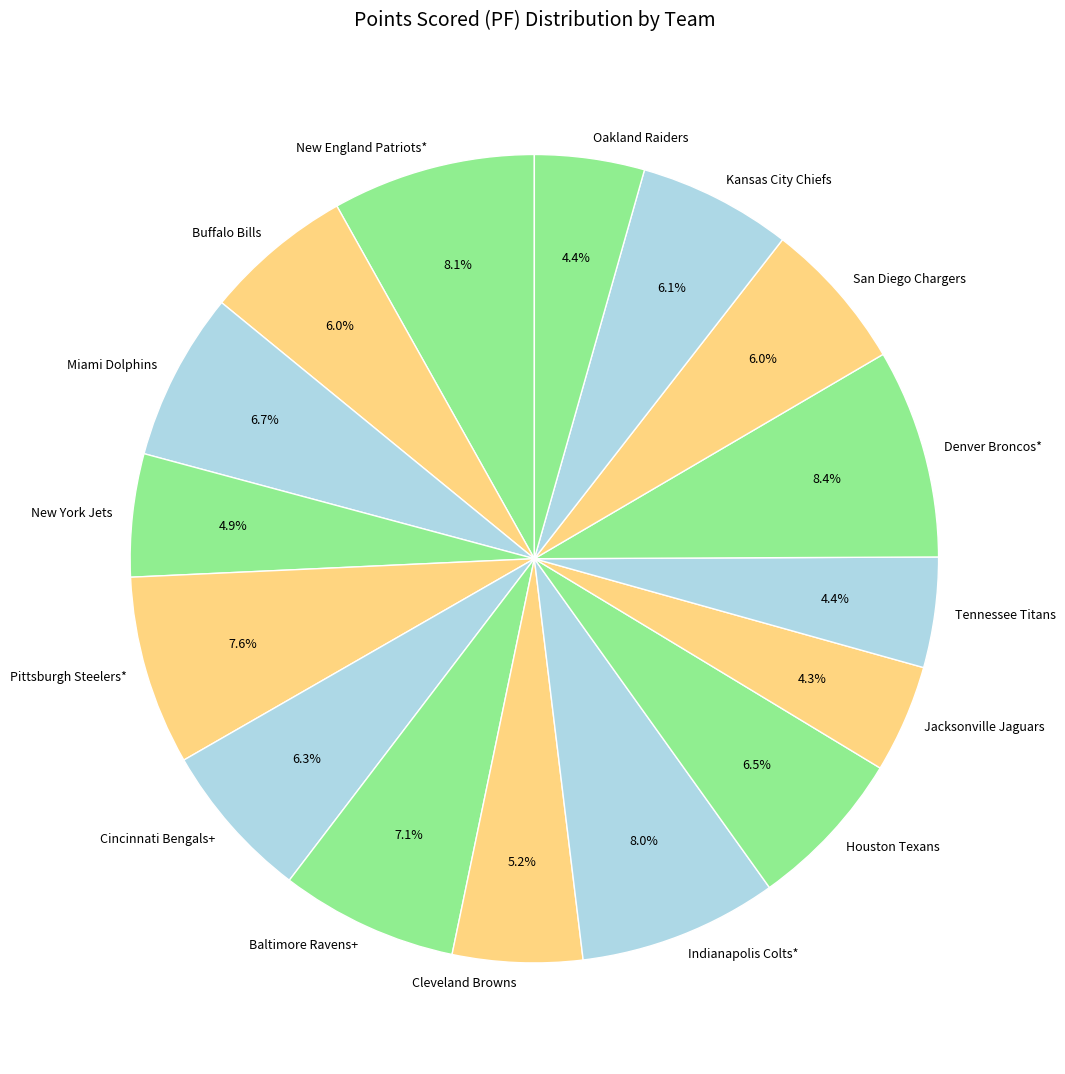

Combined, do Indianapolis Colts* and Jacksonville Jaguars account for over 50%?

No